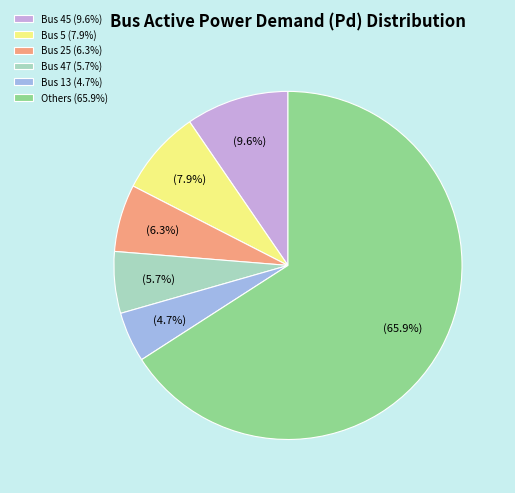

Is there a majority slice in this chart?

Yes